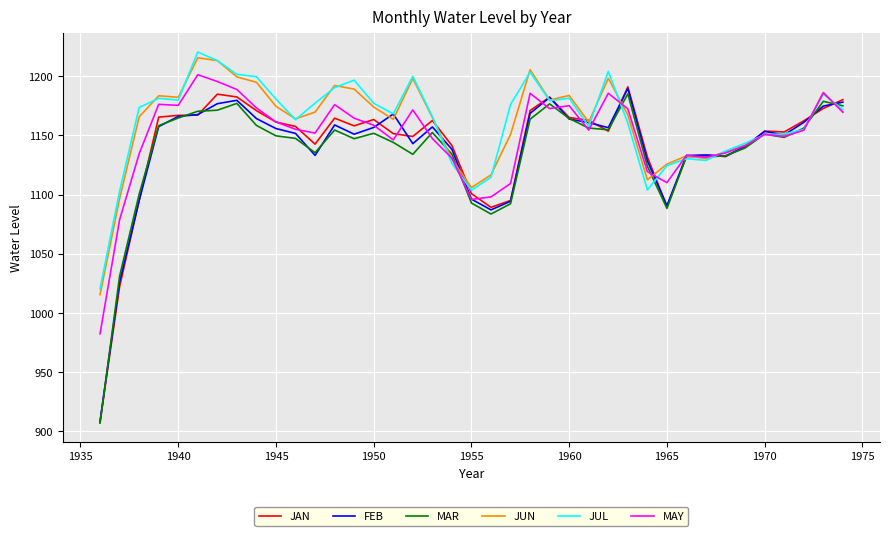

What is the lowest value of the MAR series?

906.9